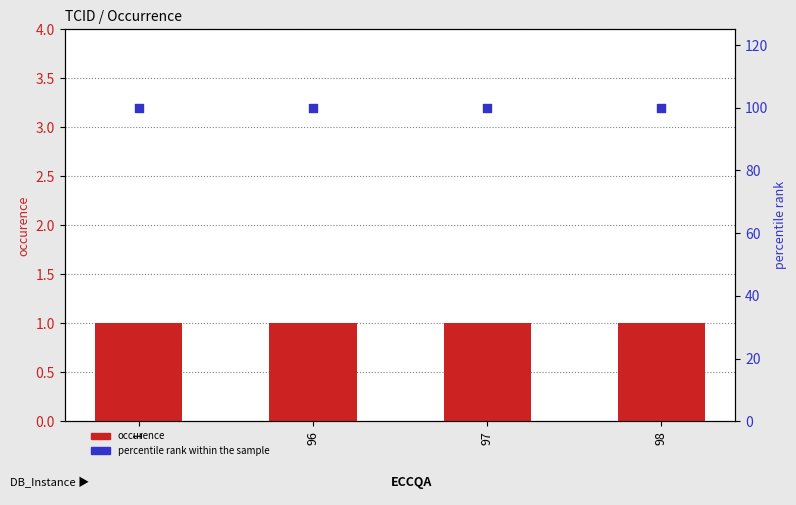

What is the total value across all series at 1?

101